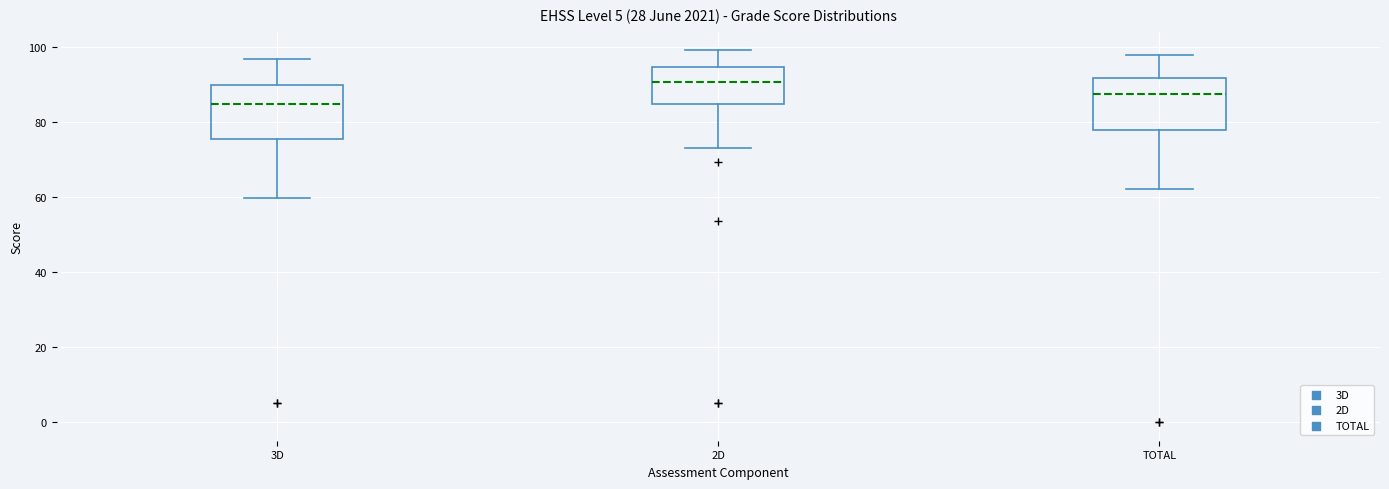

Where does the median line of the box for 3D sit on the y-axis? The values are not printed on the chart, so give them approximately, as read against the axis.

84